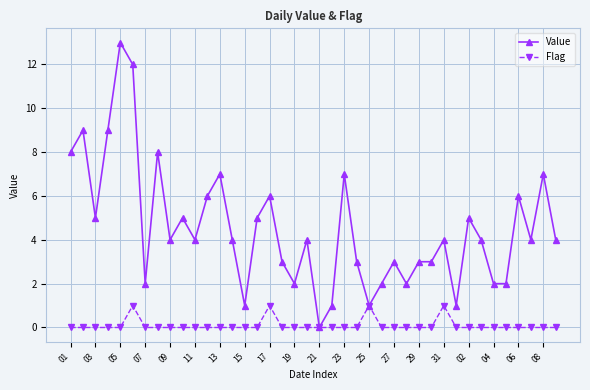

What is the highest value of the Value series?

13